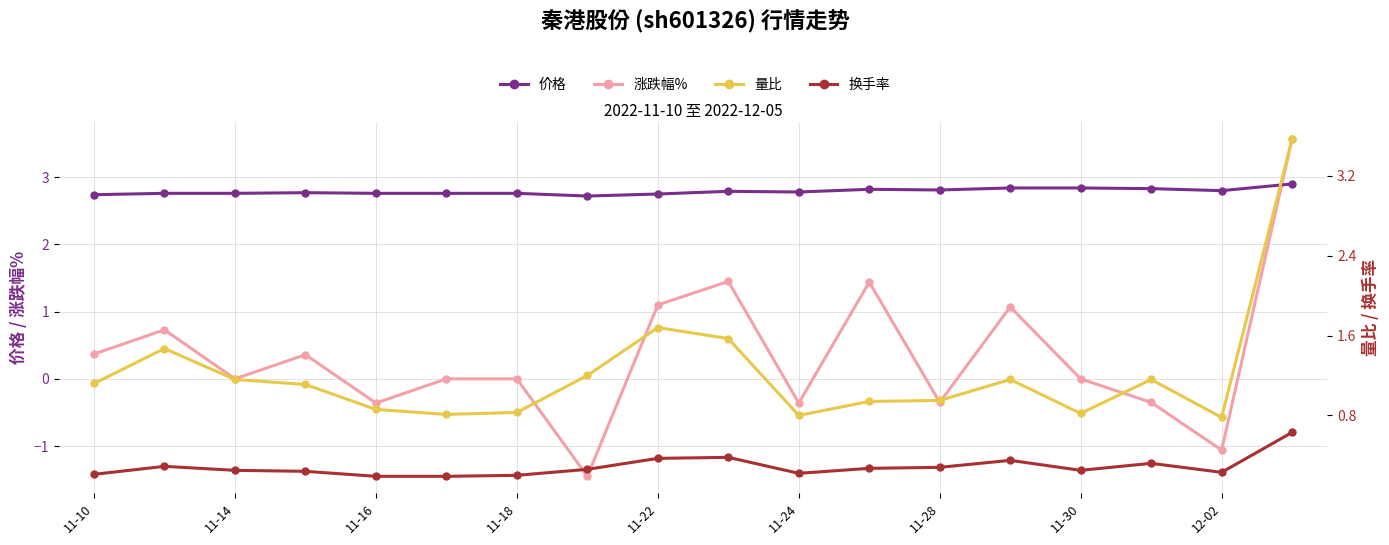

After their last crossing, which series has the higher values: 价格 or 涨跌幅%?

涨跌幅%